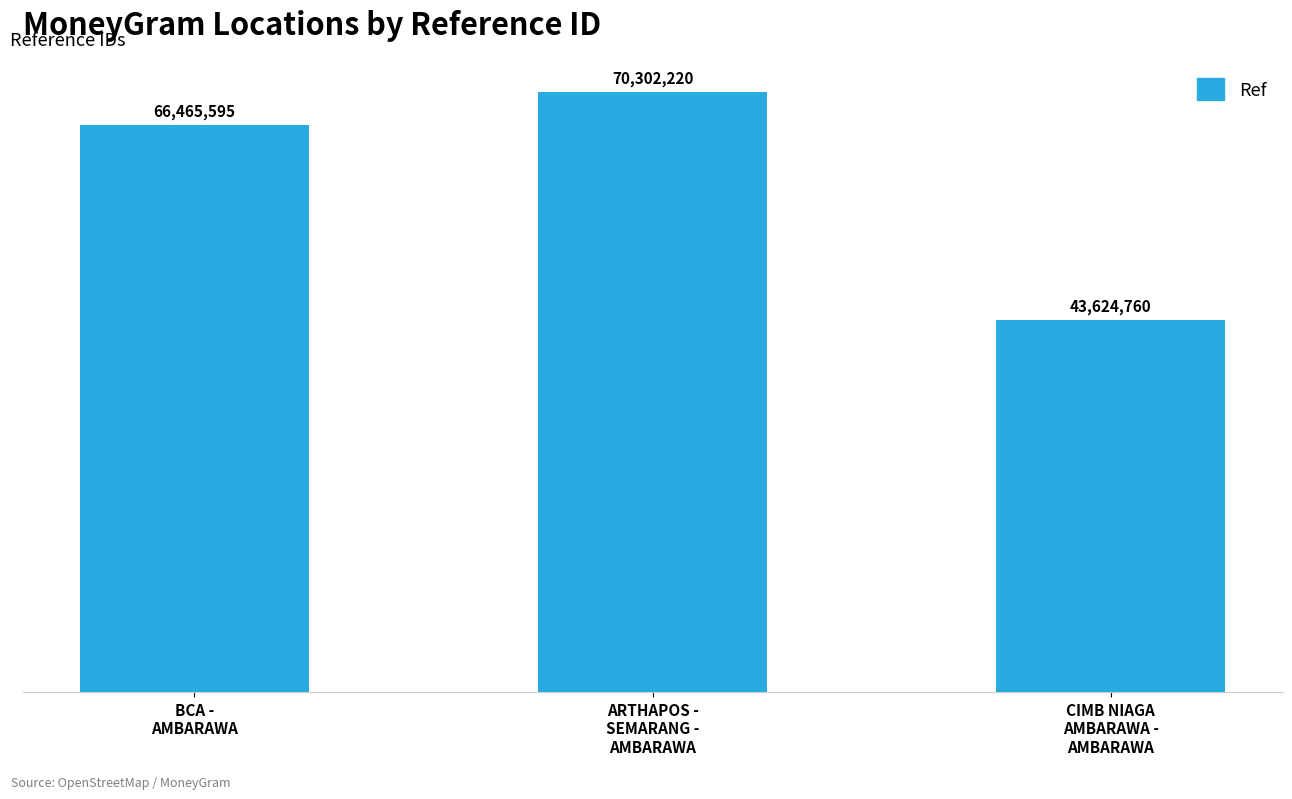

The chart shows a value of 61191814 at CIMB NIAGA
AMBARAWA -
AMBARAWA. True or false?

False